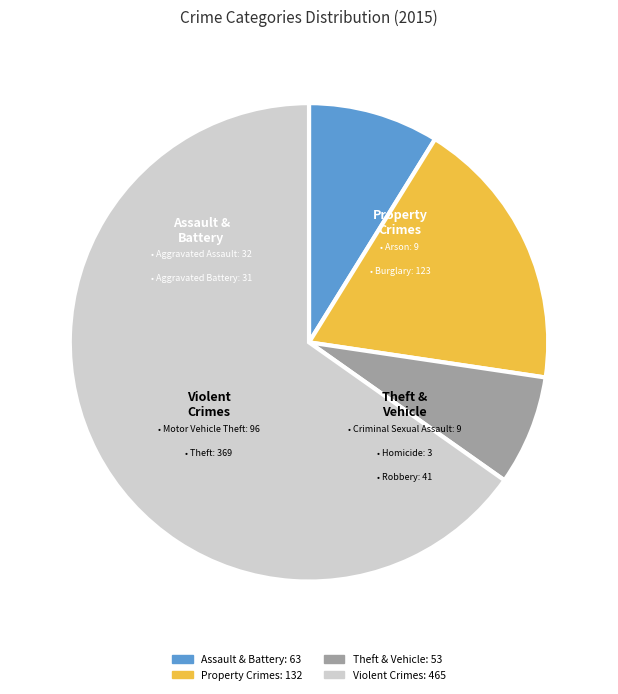

Does any single category account for the majority?

Yes